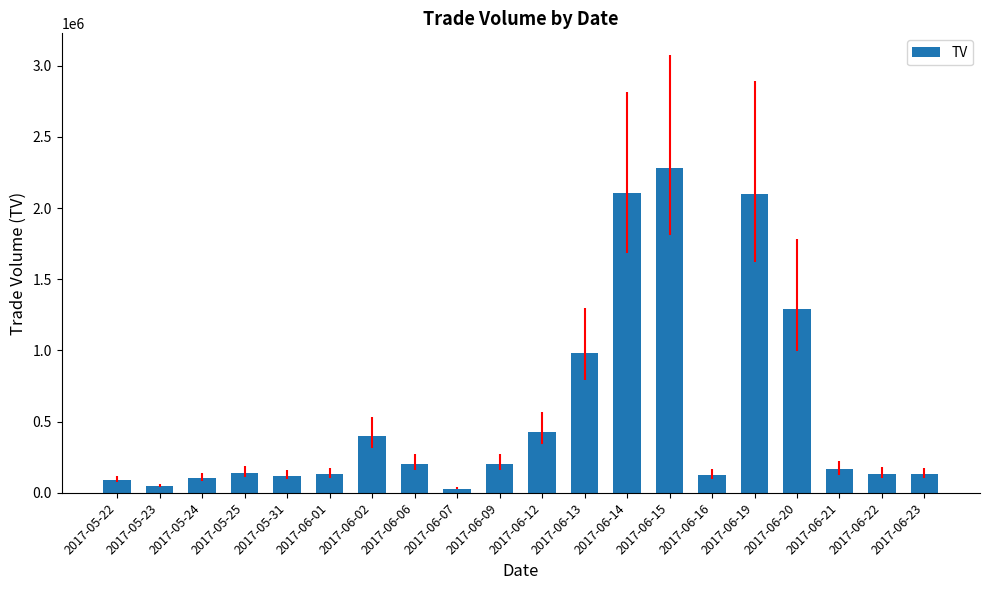

What is the average value?

560250